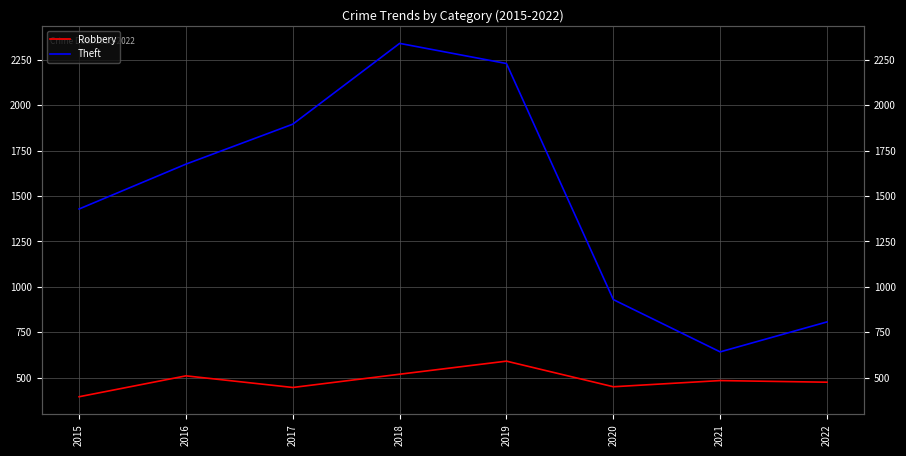

What is the sum of the Theft values at 2021 and 2019?

2872